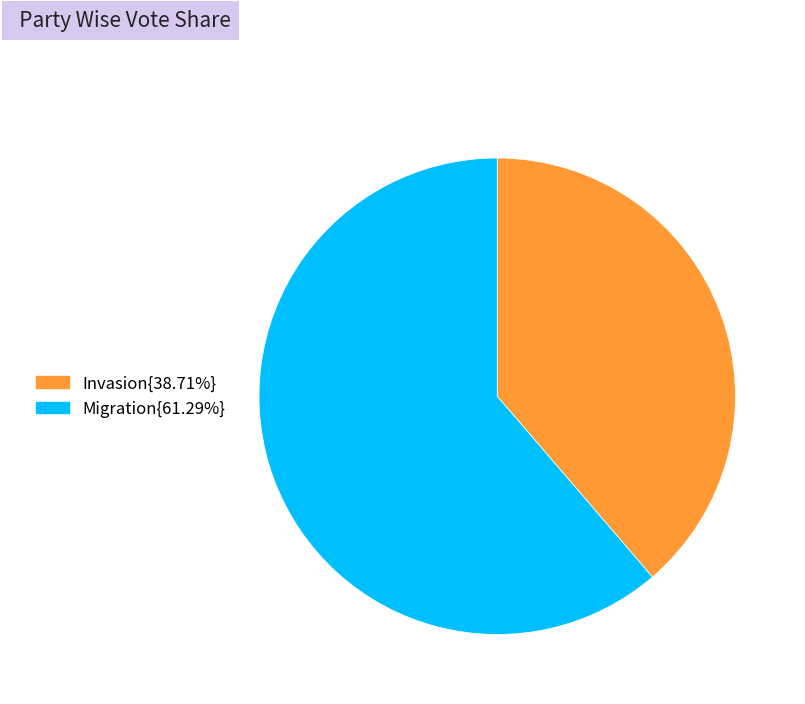

Is there a majority slice in this chart?

Yes